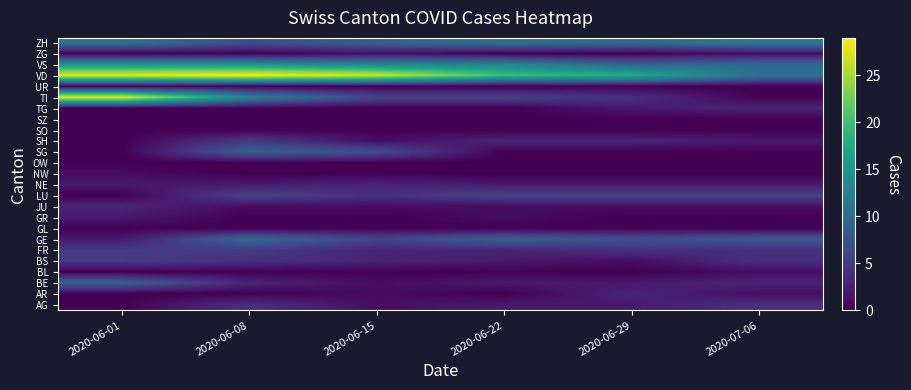

At which category does the chart reach its minimum across all series?

2020-06-01